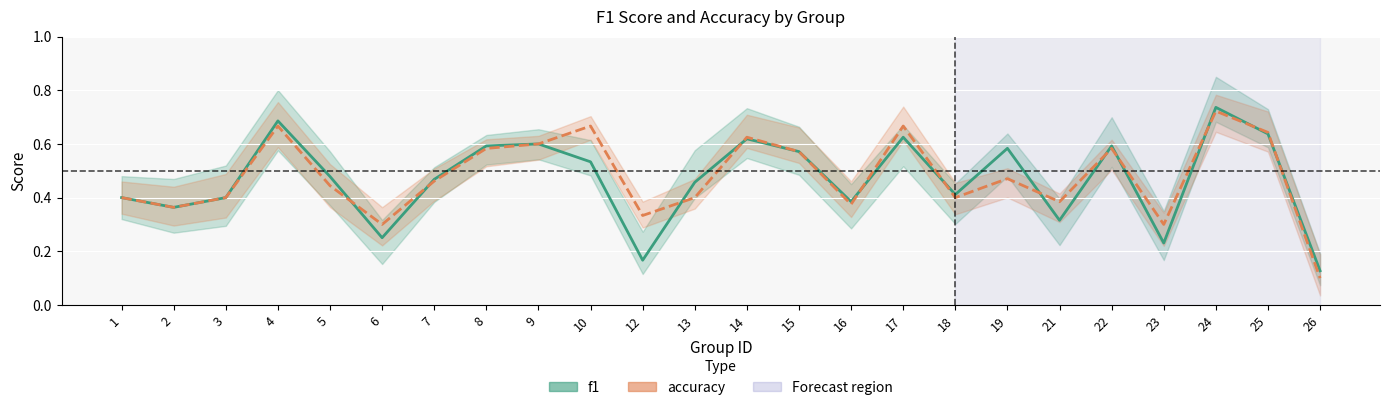

At which category does the chart reach its peak across all series?

24